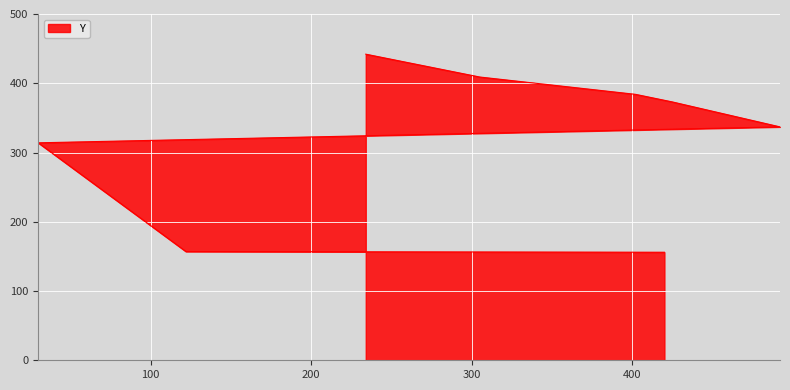

What is the value of the 2nd point from the left?

157